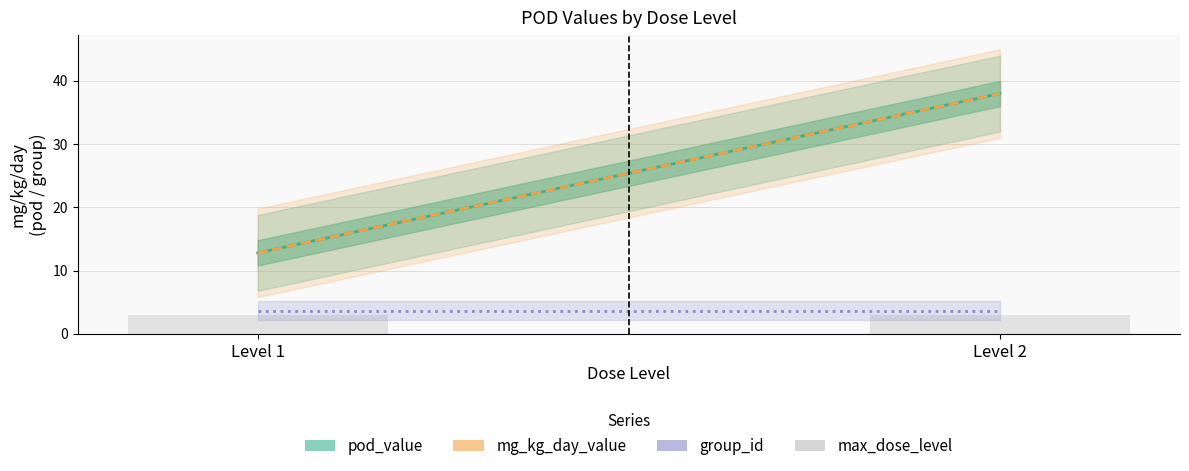

What is the minimum value for mg_kg_day_value?

12.8